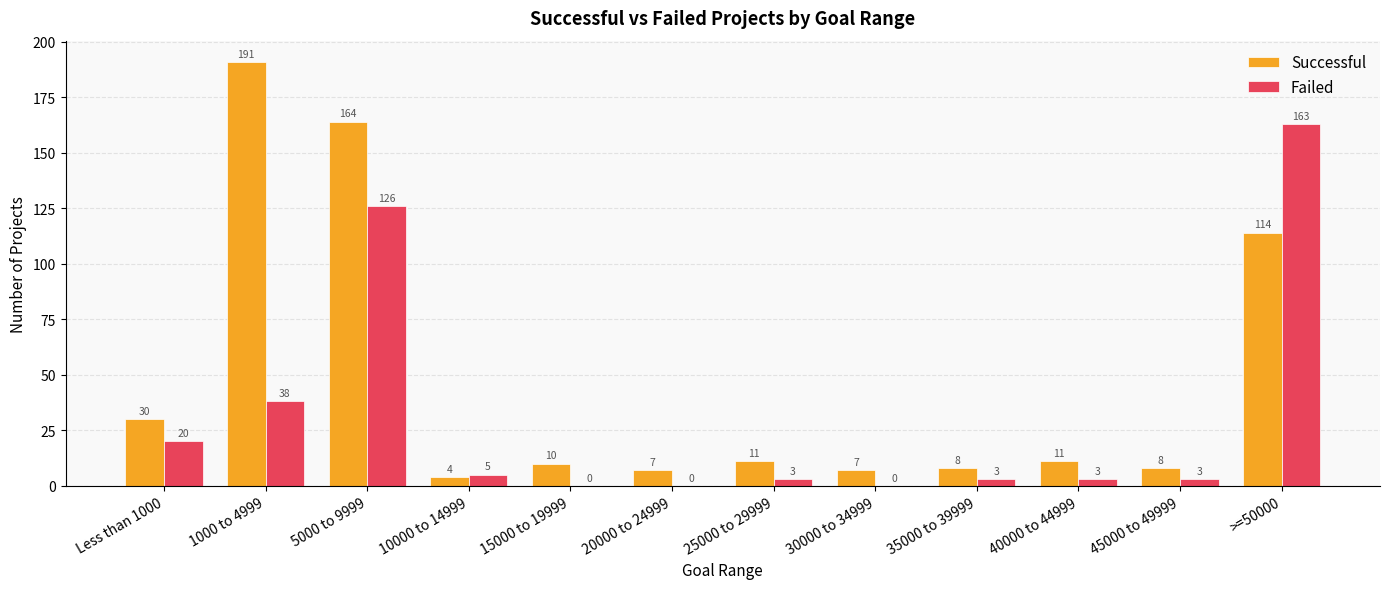

Reading left to right, list all the values displayed in this chart.

Successful: 30	191	164	4	10	7	11	7	8	11	8	114
Failed: 20	38	126	5	0	0	3	0	3	3	3	163